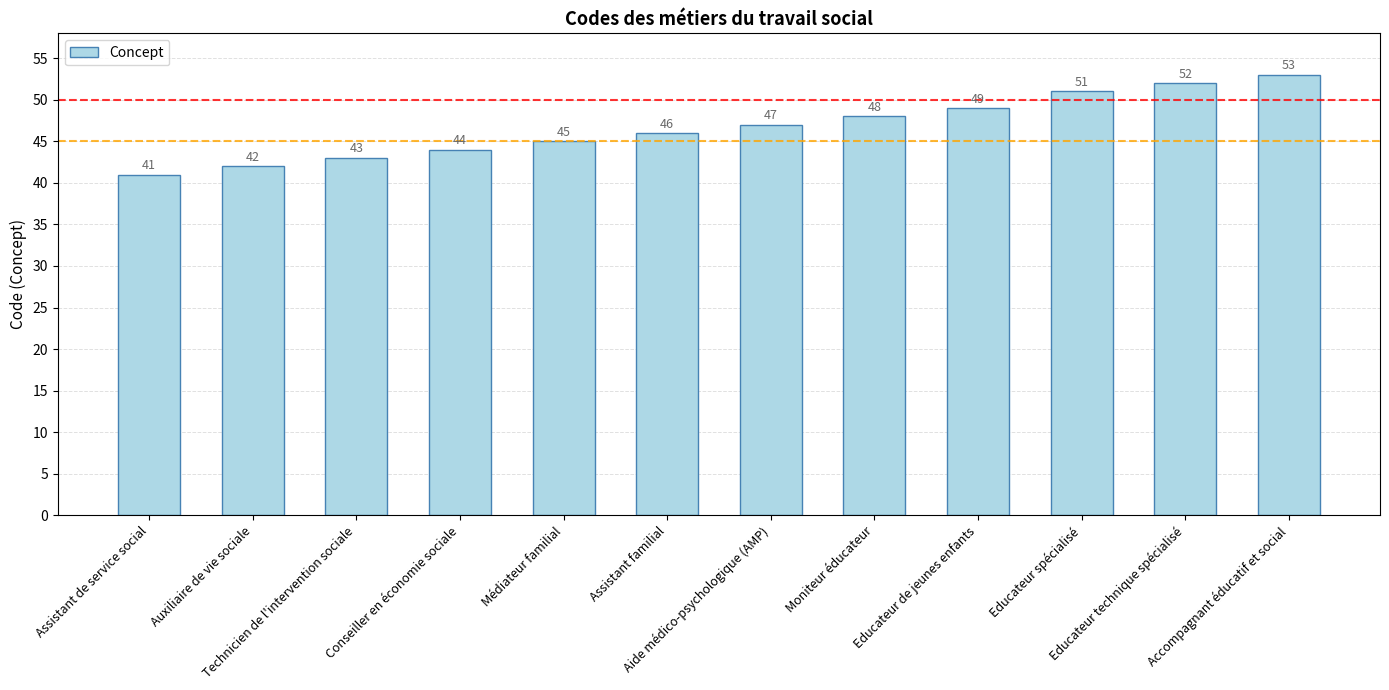

Reading right to left, transcribe all the data shown in this chart.

53	52	51	49	48	47	46	45	44	43	42	41